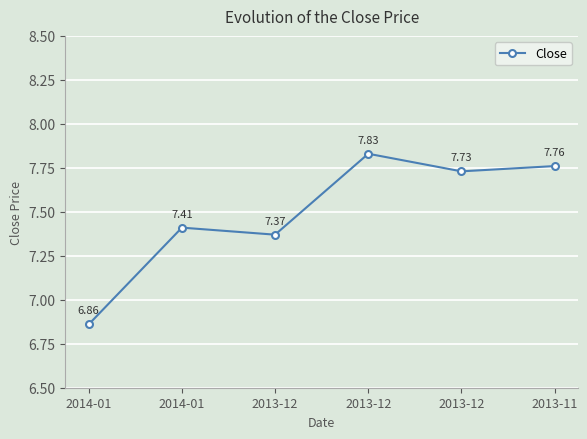

Does the chart have visible grid lines?

Yes